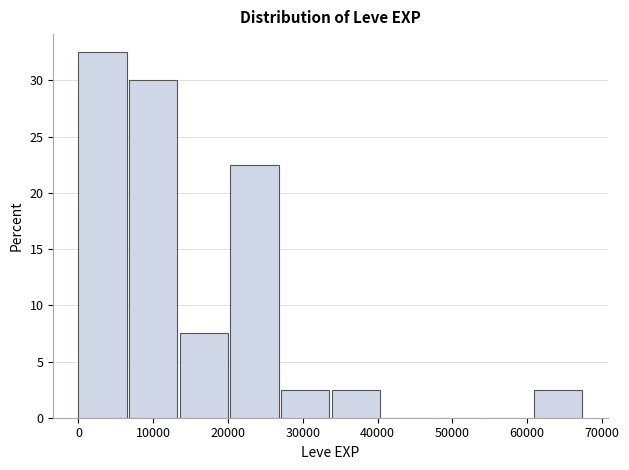

Reading left to right, transcribe this chart: for each bar, give the range it covers on the x-axis and its height. Neither the bar edges nor the heights are printed on the chart, so give them approximately, as read against the axes.

0 to 7000: 32.5
7000 to 14000: 30.0
14000 to 20000: 7.5
20000 to 27000: 22.5
27000 to 34000: 2.5
34000 to 41000: 2.5
41000 to 47000: 0
47000 to 54000: 0
54000 to 61000: 0
61000 to 68000: 2.5